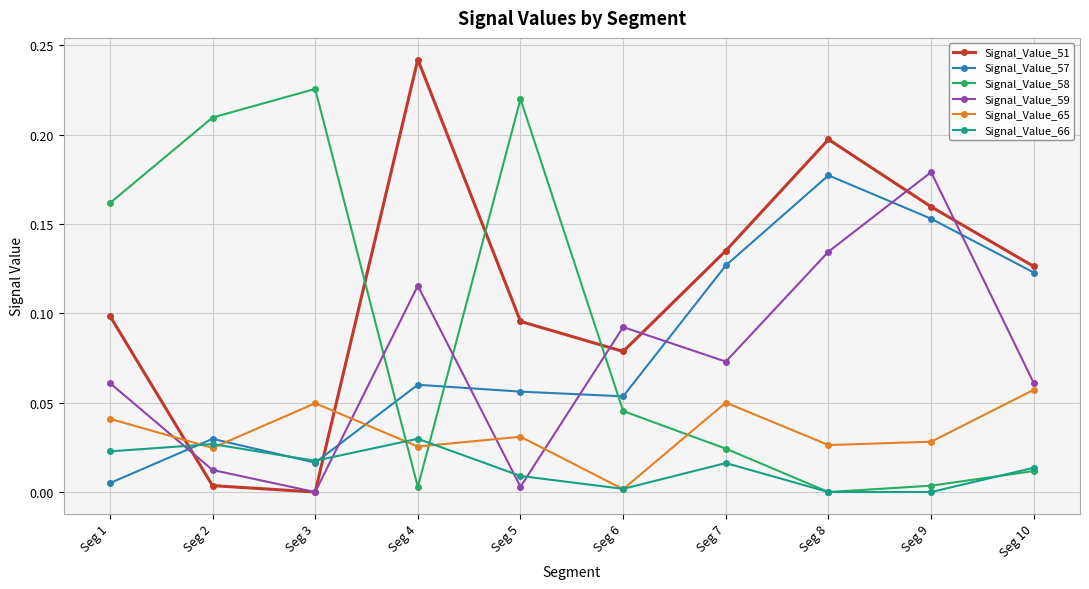

In Signal_Value_59, how many points are lower than both neighbors (excluding endpoints)?

3